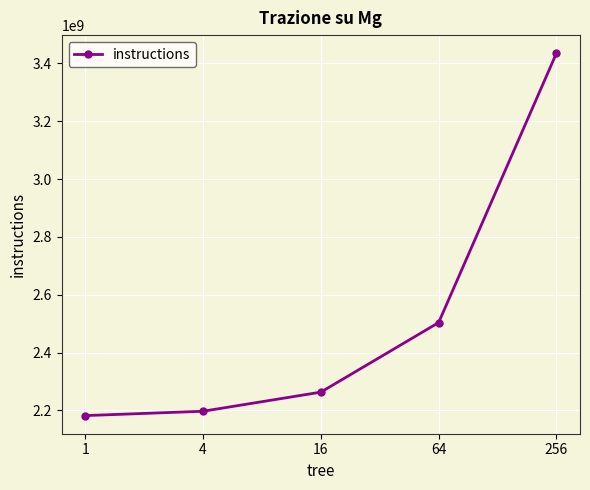

What is the value of the 4th point from the left?

2503825251